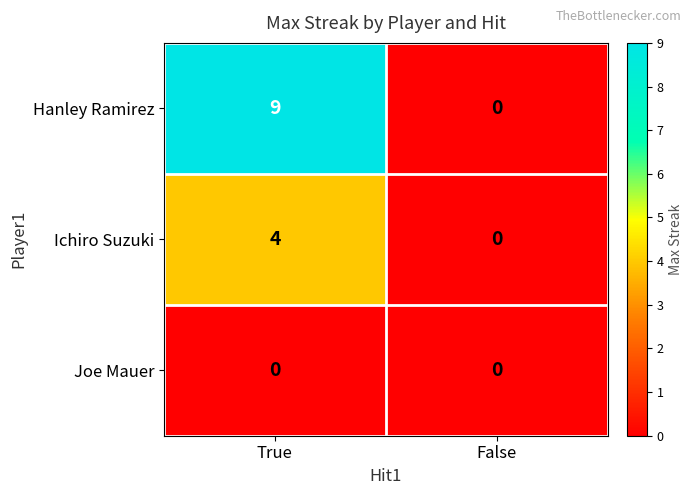

What is the difference between the maximum and minimum values in the Ichiro Suzuki series?

4